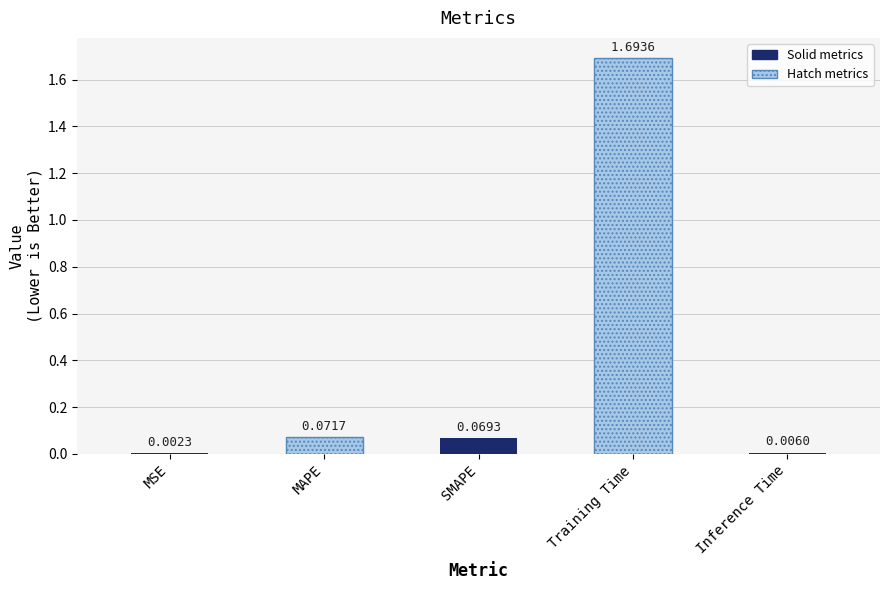

Reading left to right, extract all data points from this chart.

0.0	0.1	0.1	1.7	0.0